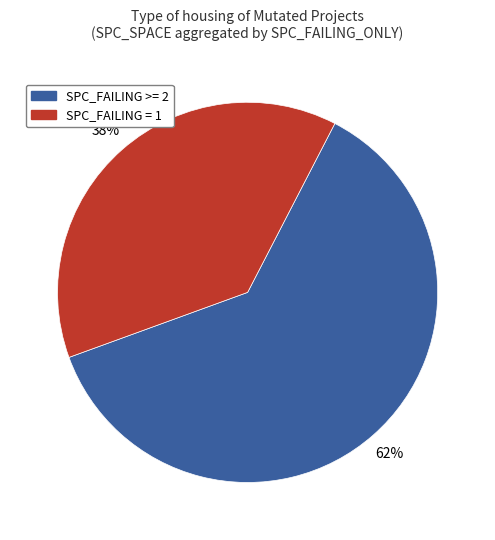

Is there a majority slice in this chart?

Yes